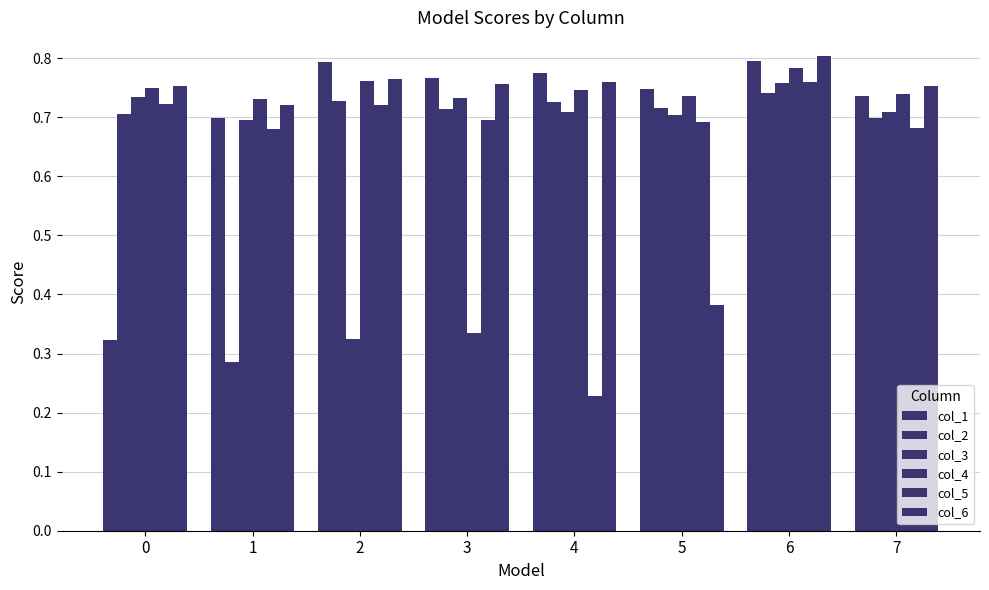

Rank the categories by col_6 value from highest to lowest.

6, 2, 4, 3, 0, 7, 1, 5